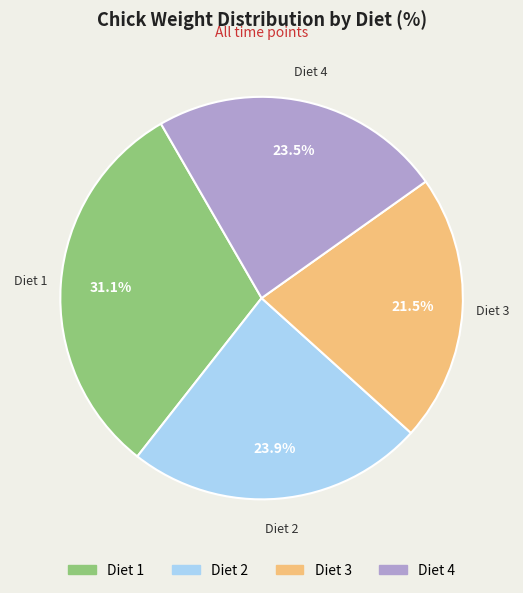

What is the smallest slice in the pie chart?

Diet 3